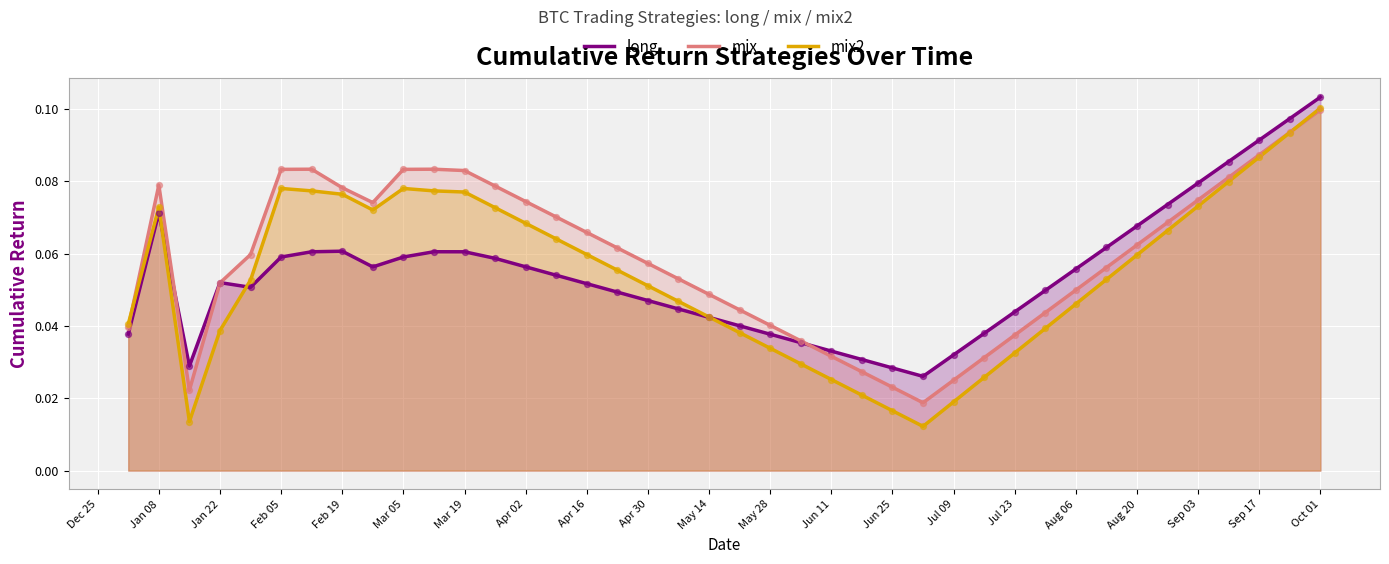

What are all the series names shown in the legend?

long, mix, mix2